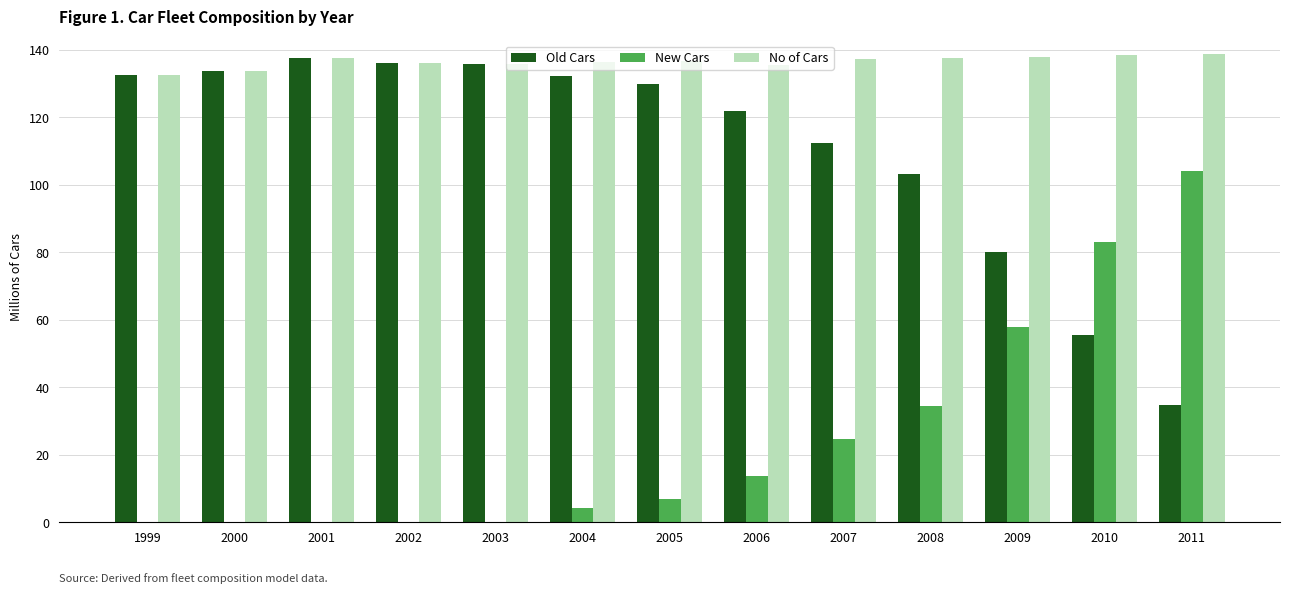

The value of New Cars at 2002 is 0.0. True or false?

True